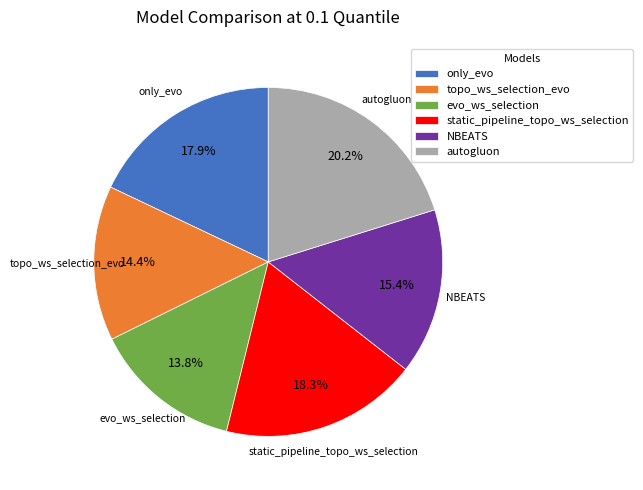

Which category has the smallest portion of the pie?

evo_ws_selection